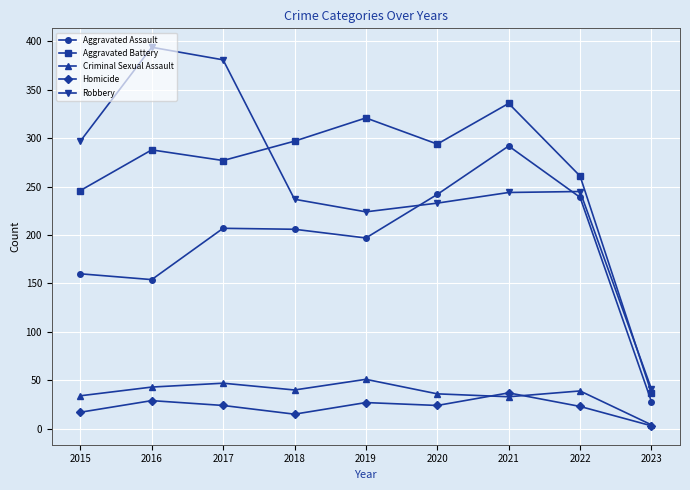

What is the difference between the maximum and minimum values in the Aggravated Battery series?

299